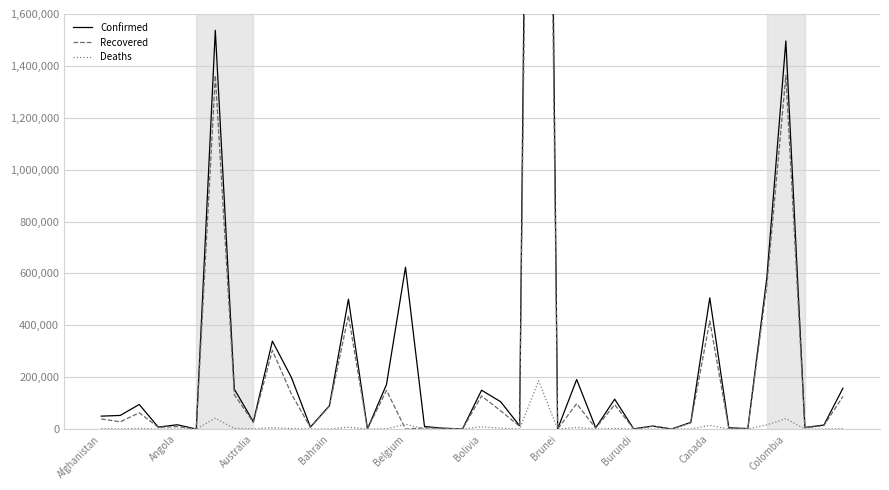

At which label does Deaths first exceed 908?

Afghanistan